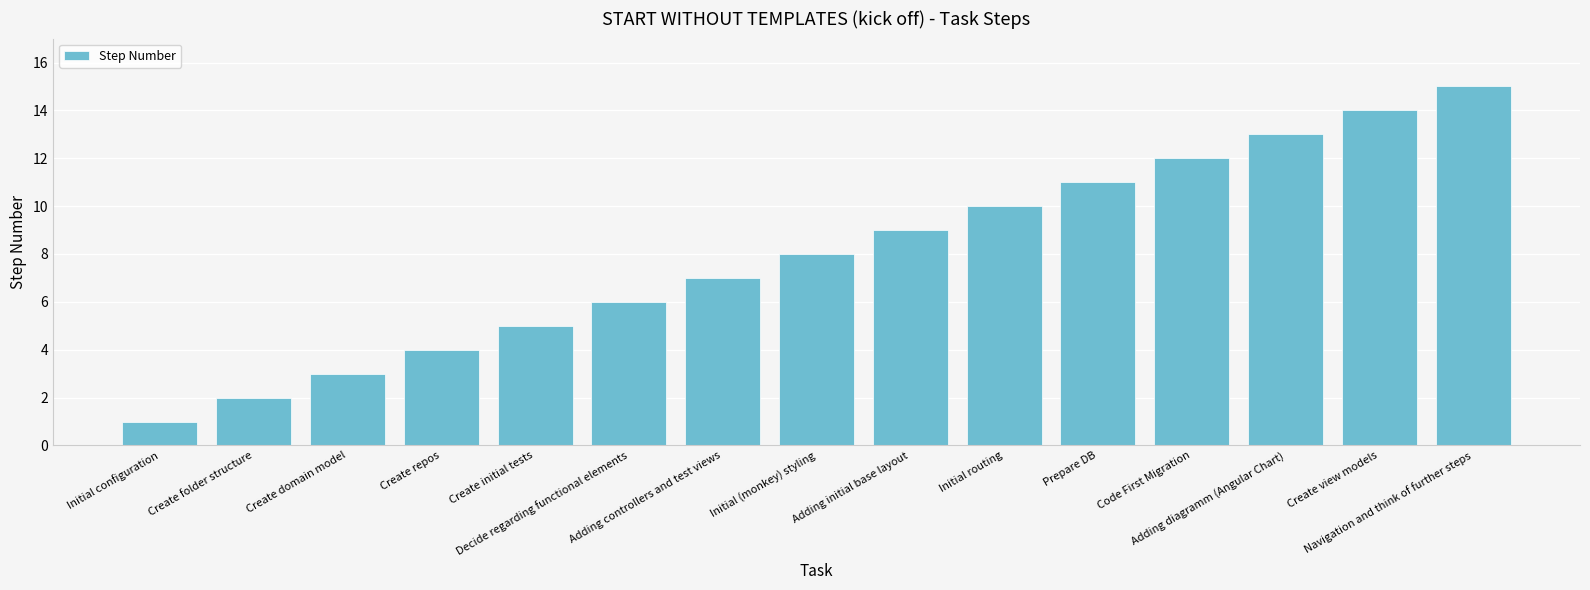

What is the approximate value at Adding diagramm (Angular Chart)?

13